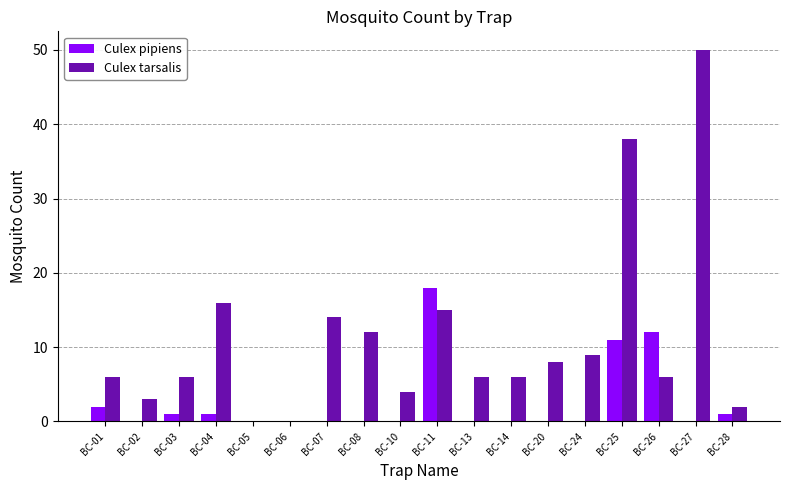

What is the sum of all Culex pipiens values?

46